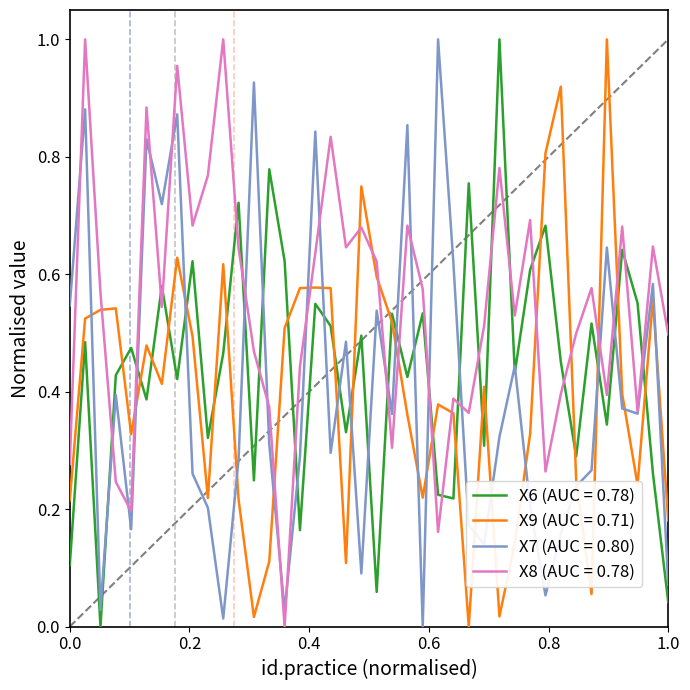

Which series has the largest total across all categories?

X8 (AUC = 0.78)